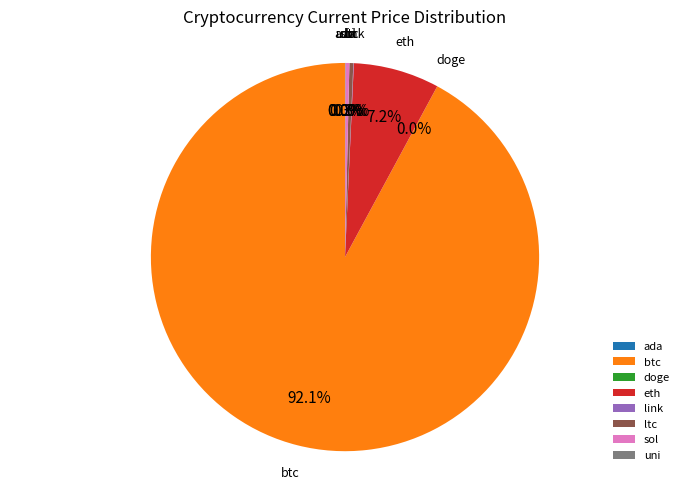

What is the majority slice?

btc